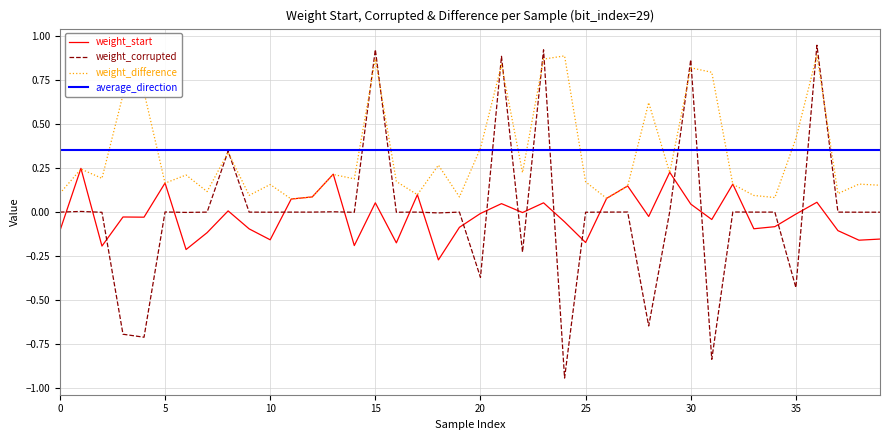

True or false: average_direction and weight_start cross at least once.

False